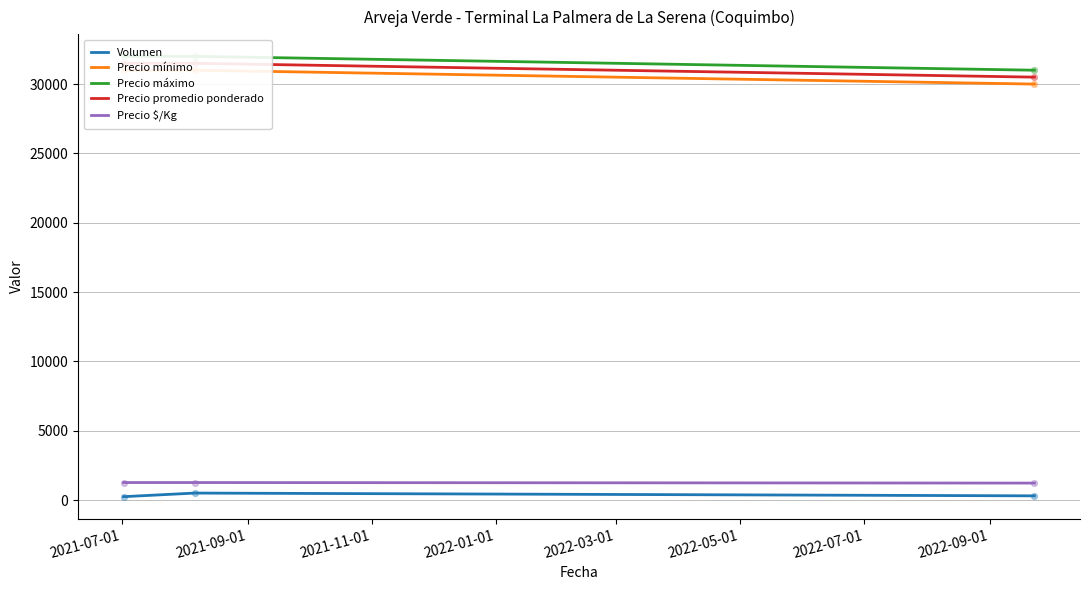

Which series has the largest Y range (max minus min)?

Precio mínimo